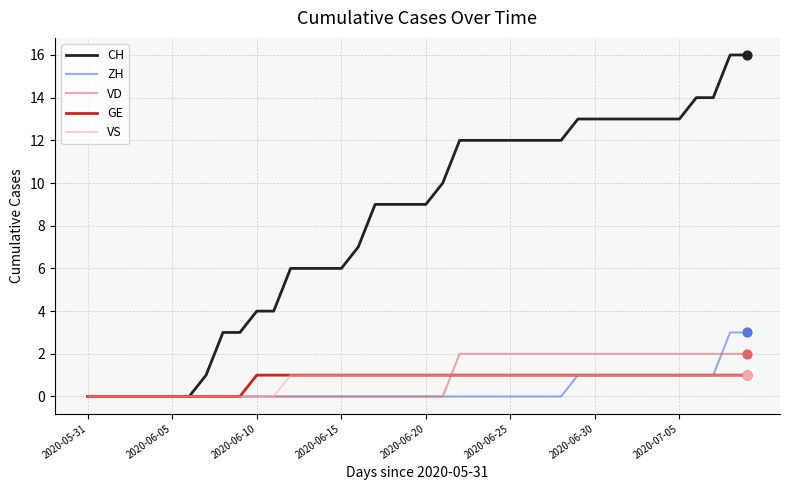

Which series has the largest total across all categories?

CH